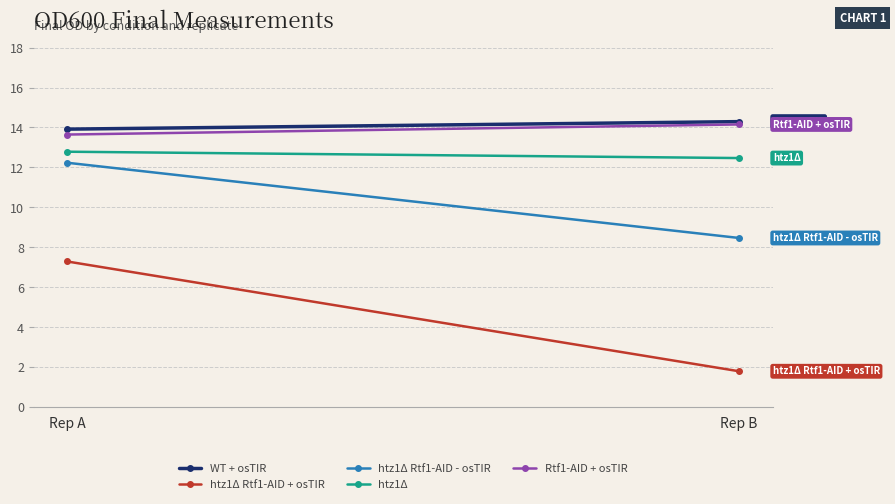

List the series in order of their peak value, lowest first.

htz1Δ Rtf1-AID + osTIR, htz1Δ Rtf1-AID - osTIR, htz1Δ, Rtf1-AID + osTIR, WT + osTIR